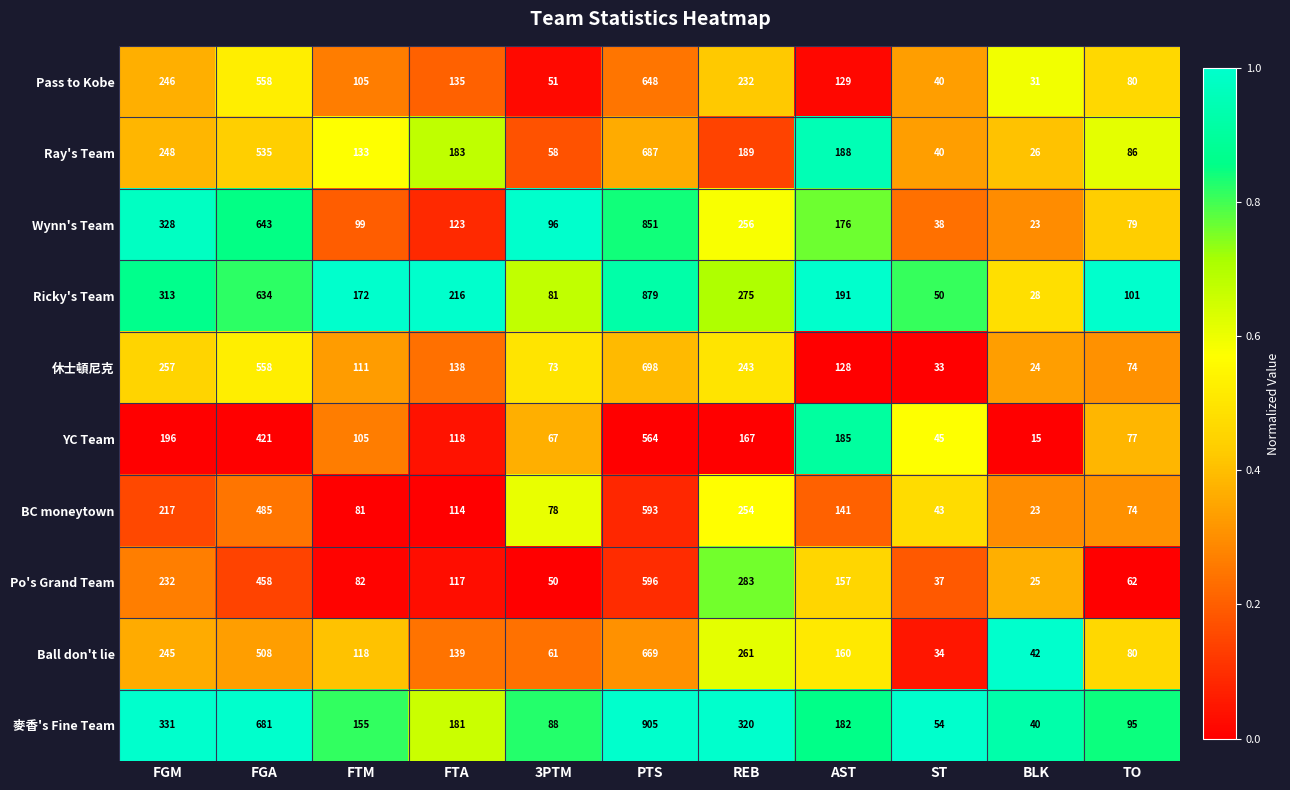

Where is 休士頓尼克 nearest to the value 361?

FGM